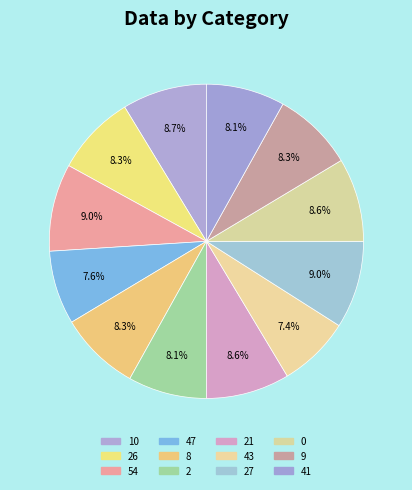

To the nearest percent, what percentage of the pie is 21?

9%